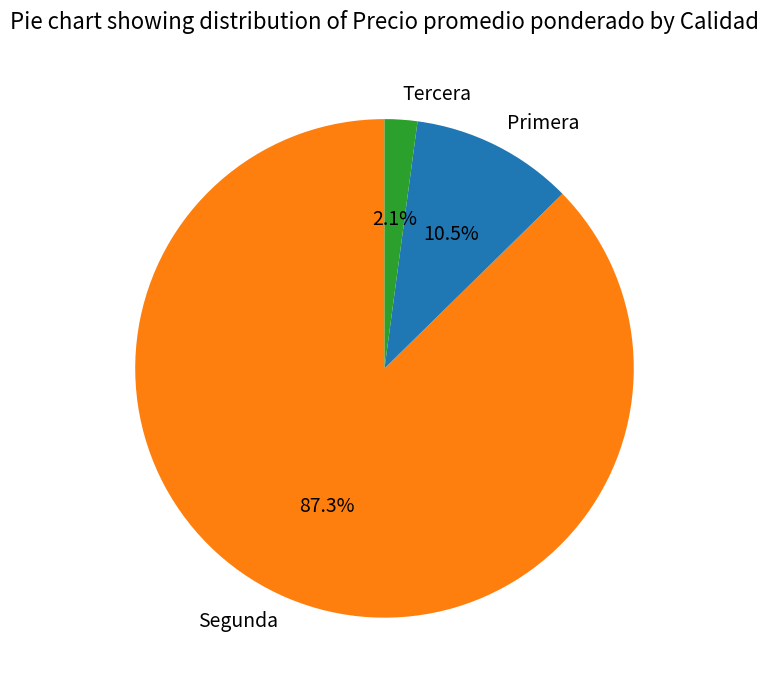

To the nearest percent, what percentage of the pie is Segunda?

87%